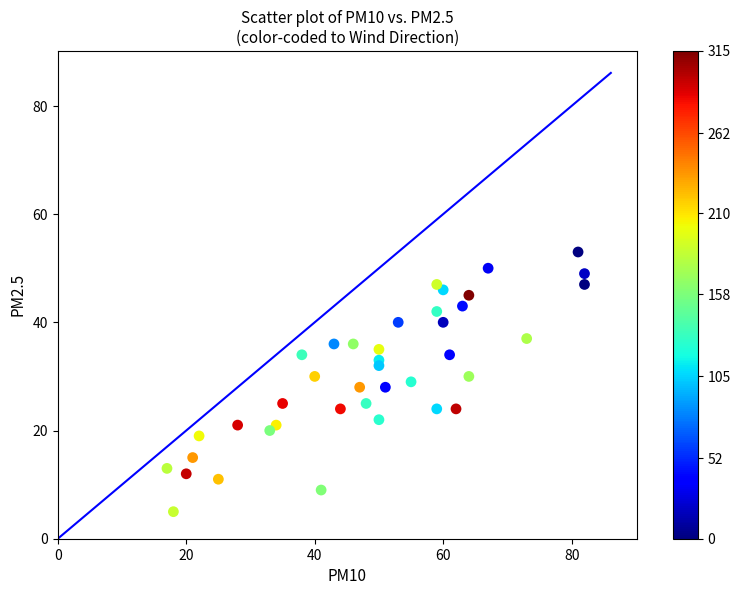

What is the range of X values (max minus min)?

65